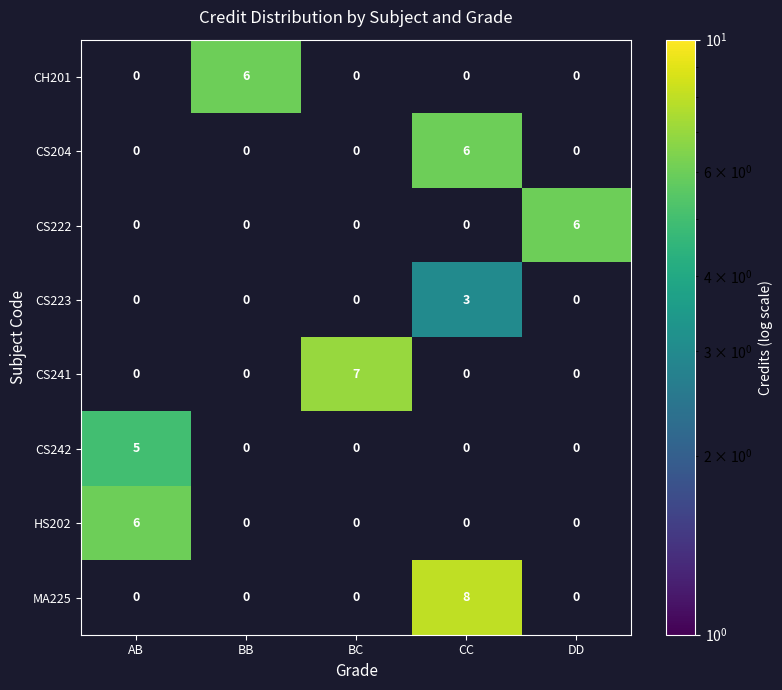

The CH201 series shows 2 at BC. True or false?

False